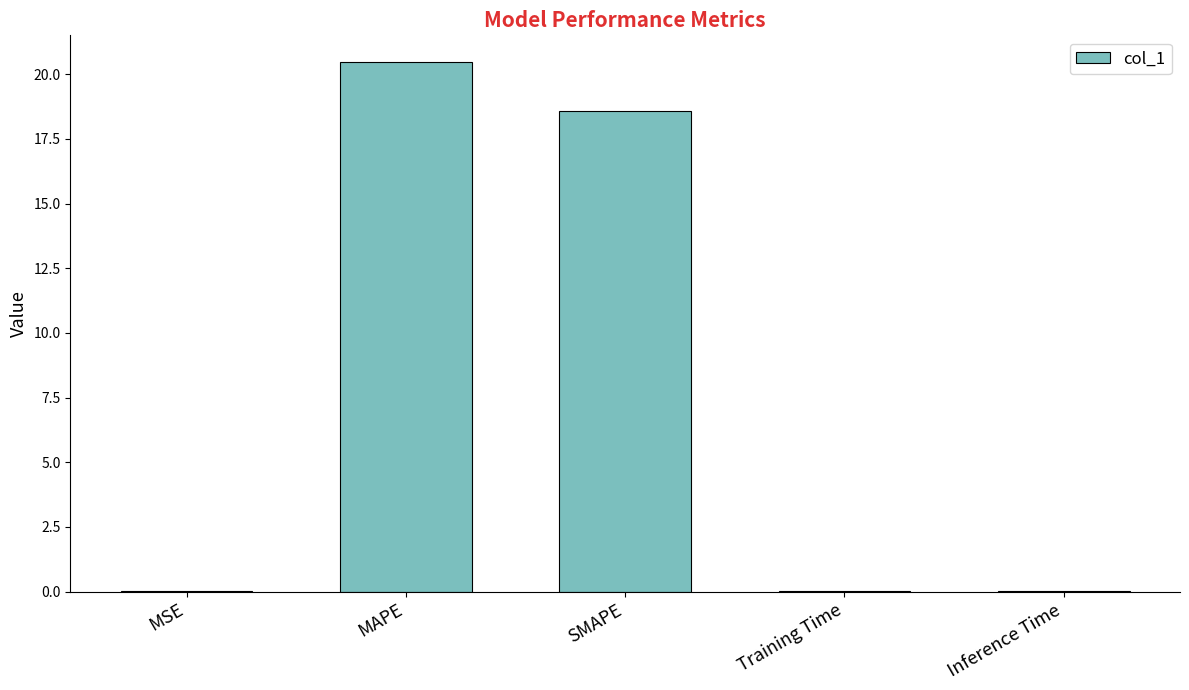

Which has a higher value, Training Time or MAPE?

MAPE